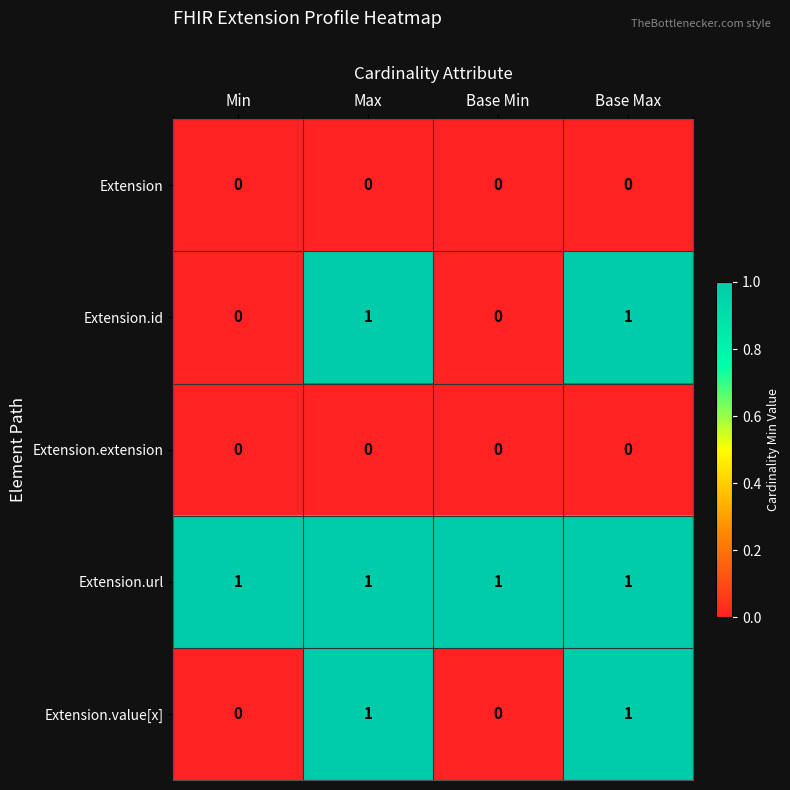

Which series has the largest total across all categories?

Extension.url